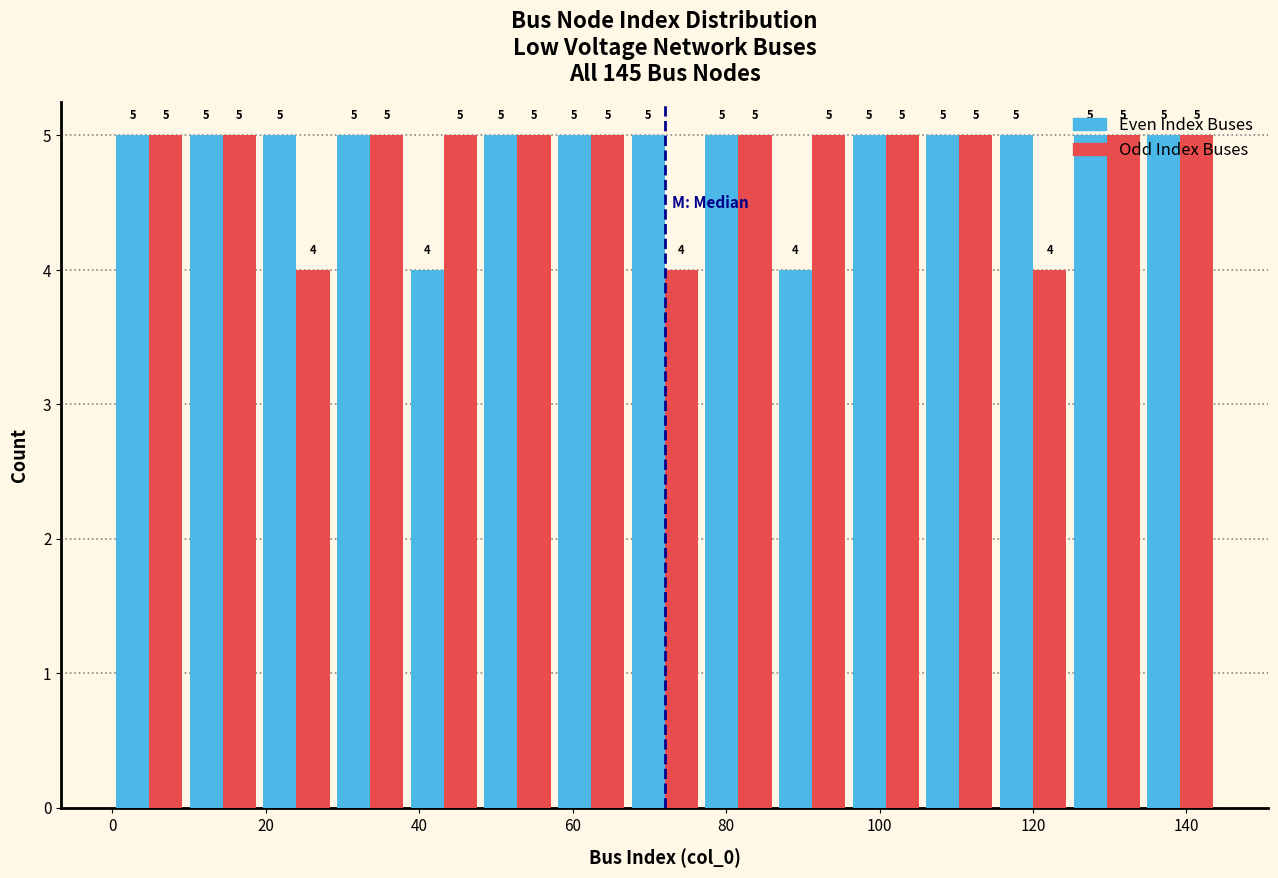

What is the height of the Even Index Buses bar covering 57.6 to 67.2 on the x-axis? The bar edges are not printed on the chart, so give them approximately, as read against the axis.

5